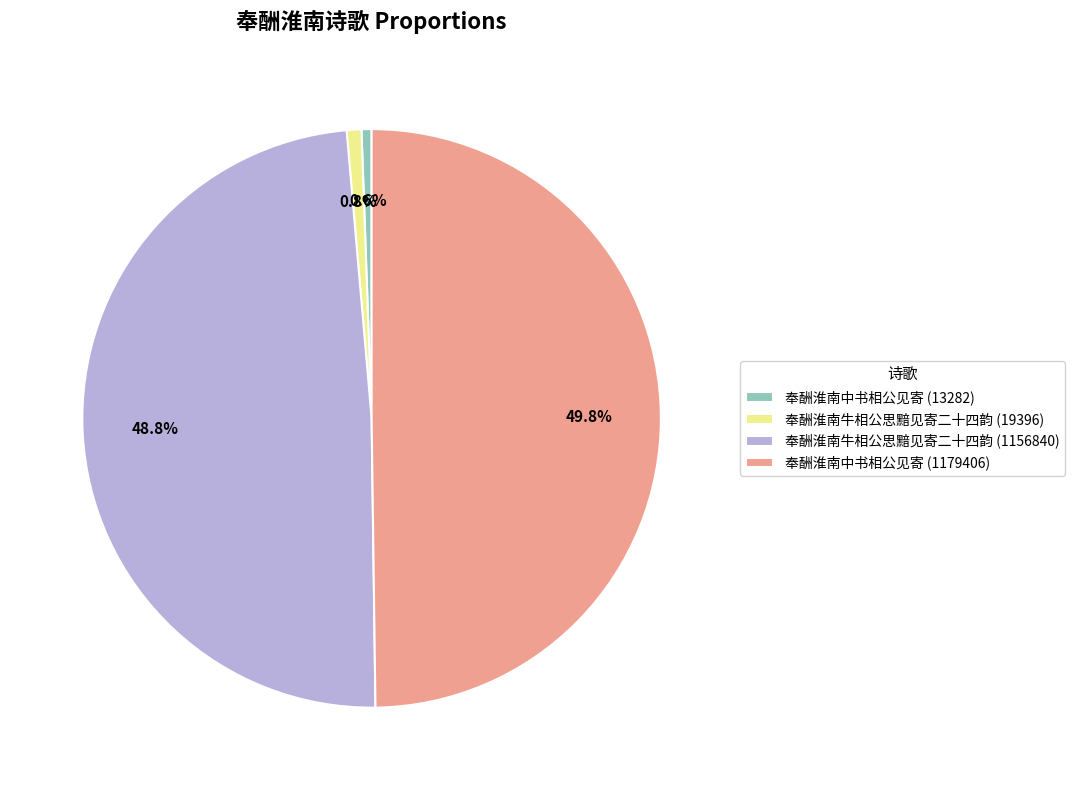

The 奉酬淮南中书相公见寄 (13282) slice represents 1% of the pie. True or false?

True